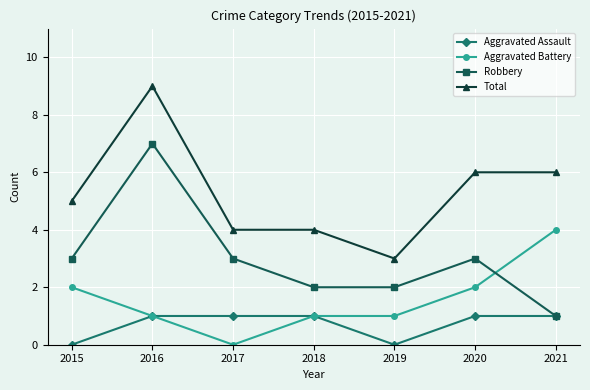

What are all the series names shown in the legend?

Aggravated Assault, Aggravated Battery, Robbery, Total